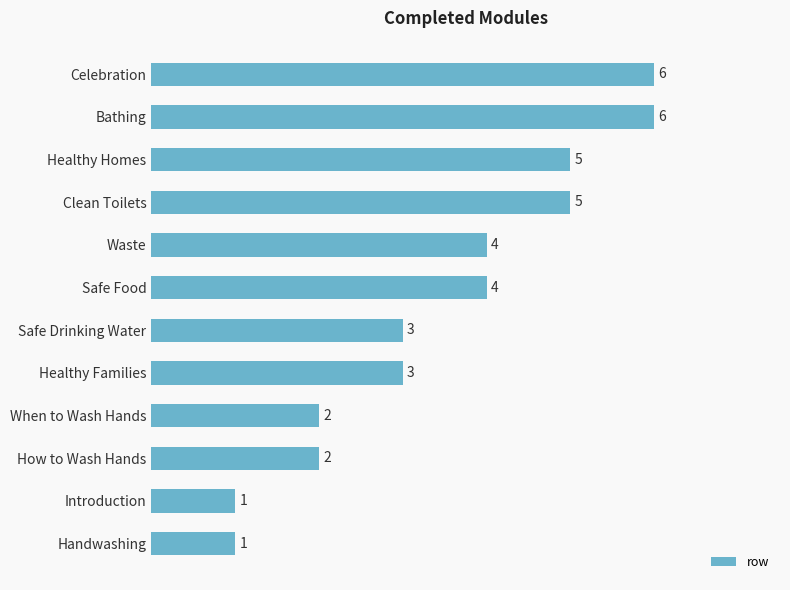

What is the difference between the second highest and second lowest values?

5